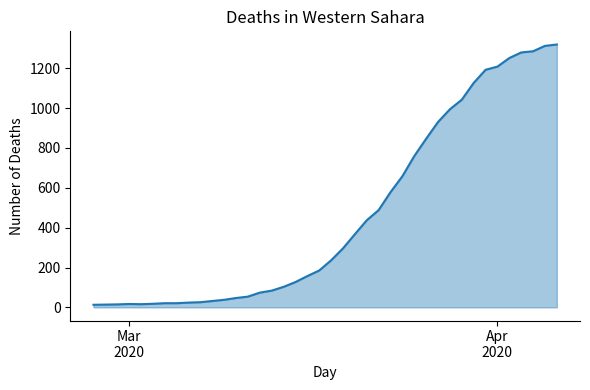

What is the difference between the maximum and minimum values?

1306